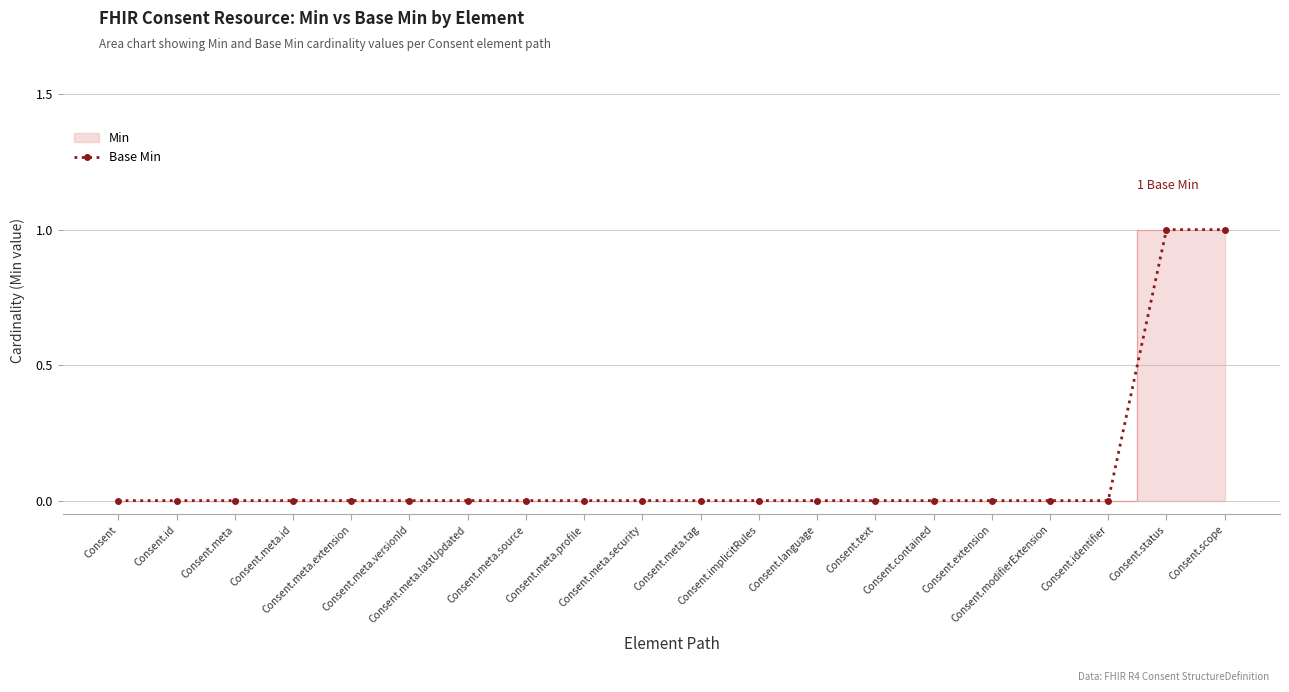

How many data points does each series have?

20